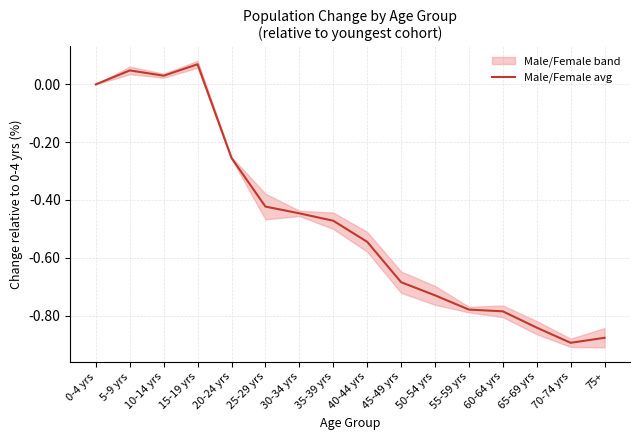

How many points are lower than both their immediate neighbors (excluding endpoints)?

2